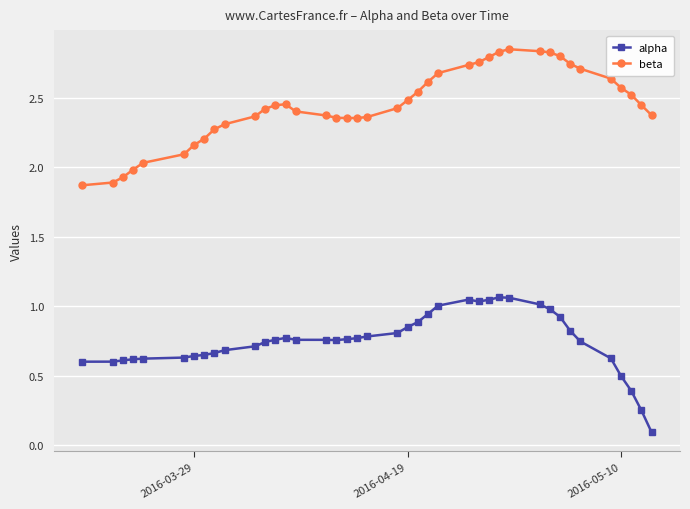

True or false: beta and alpha cross at least once.

False